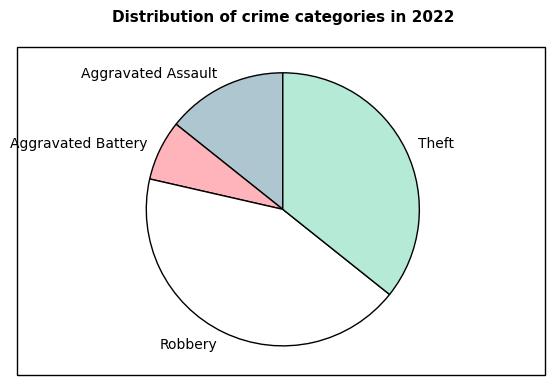

The Robbery slice represents 43% of the pie. True or false?

True